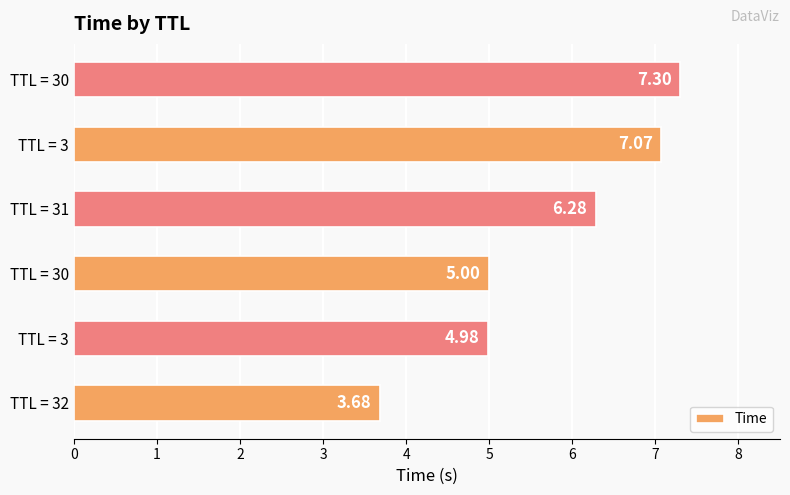

Are the bars grouped side by side (vs. stacked)?

No